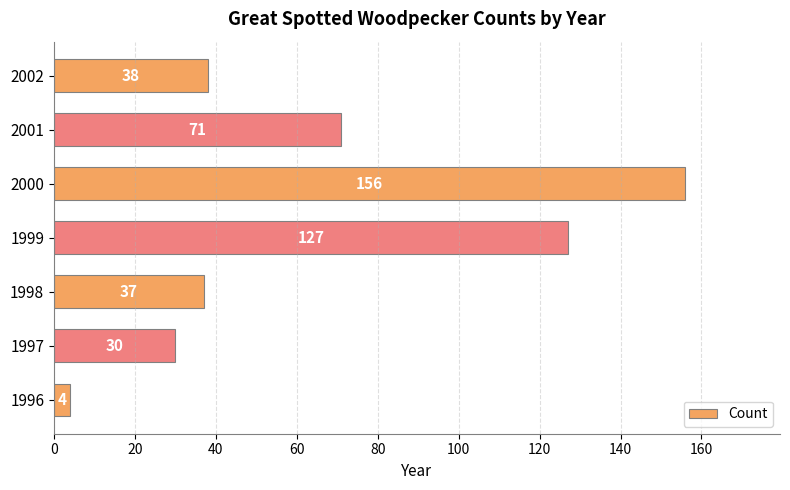

List the labels in order of value, smallest first.

1996, 1997, 1998, 2002, 2001, 1999, 2000